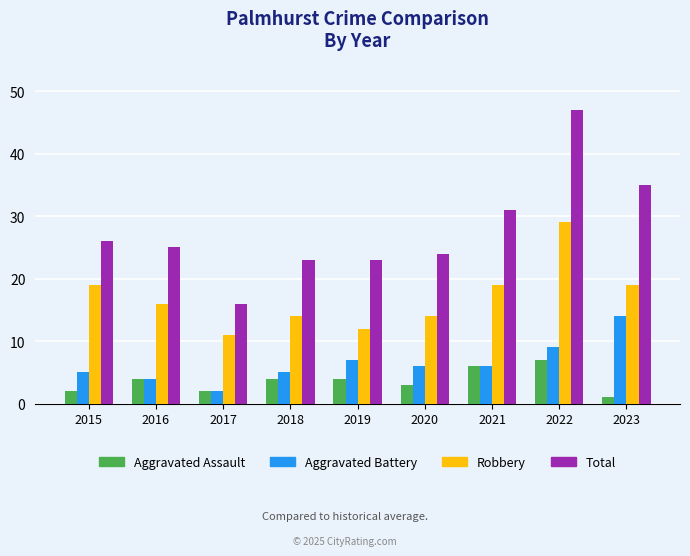

What is the average value of the Aggravated Battery series?

6